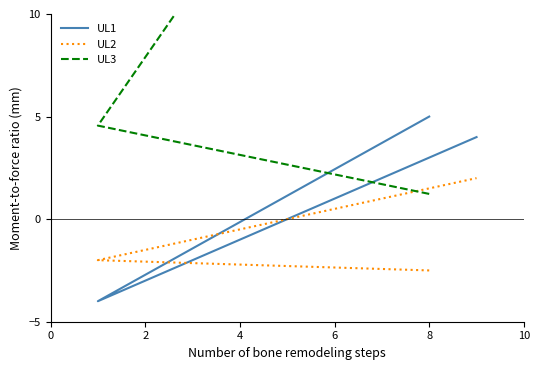

True or false: UL1 and UL3 intersect in this chart.

True